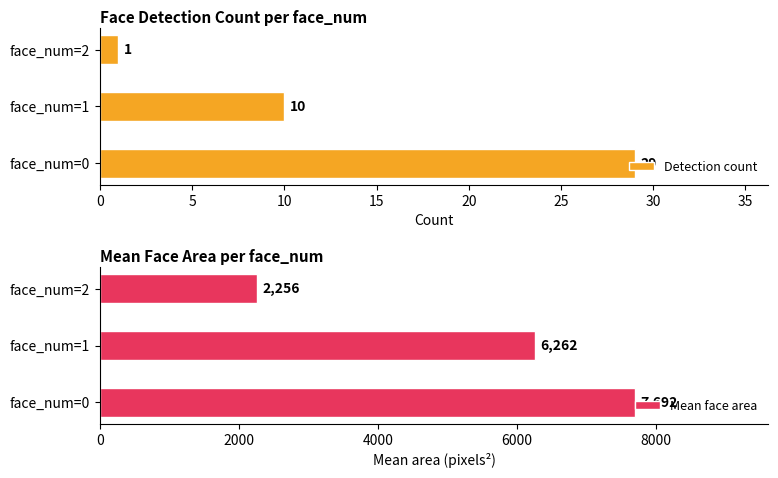

List the labels in order of Detection count value, smallest first.

face_num=2, face_num=1, face_num=0